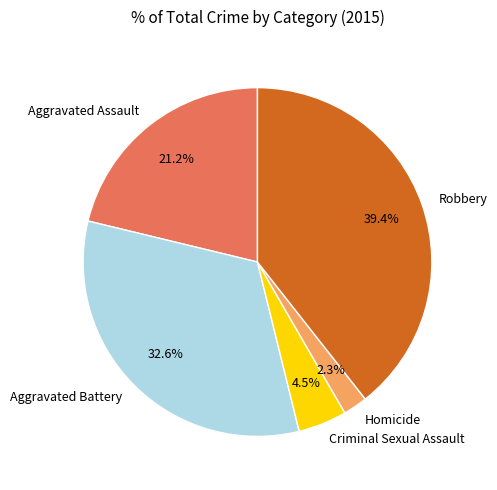

How many segments does this pie chart have?

5